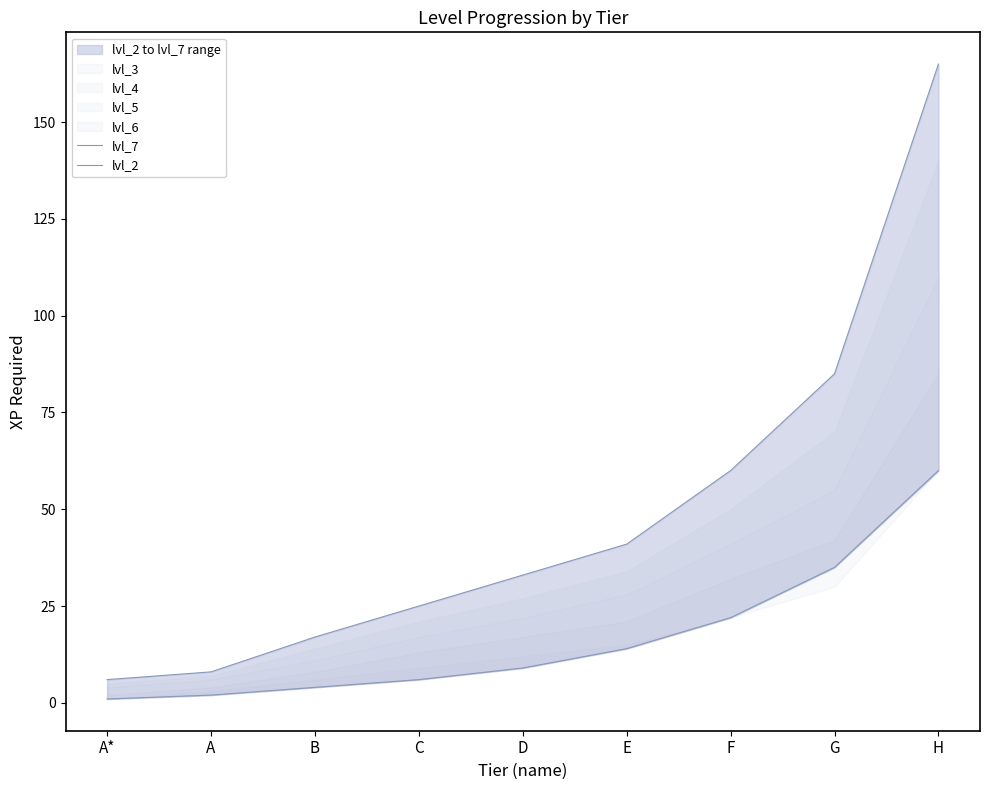

Reading left to right, list all the values displayed in this chart.

lvl_7: A*=6	A=8	B=17	C=25	D=33	E=41	F=60	G=85	H=165
lvl_2: A*=1	A=2	B=4	C=6	D=9	E=14	F=22	G=35	H=60